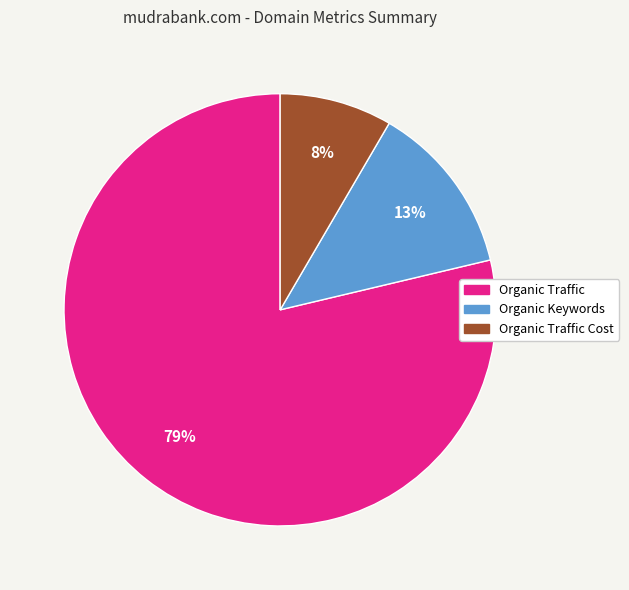

Between Organic Traffic and Organic Keywords, which is larger?

Organic Traffic